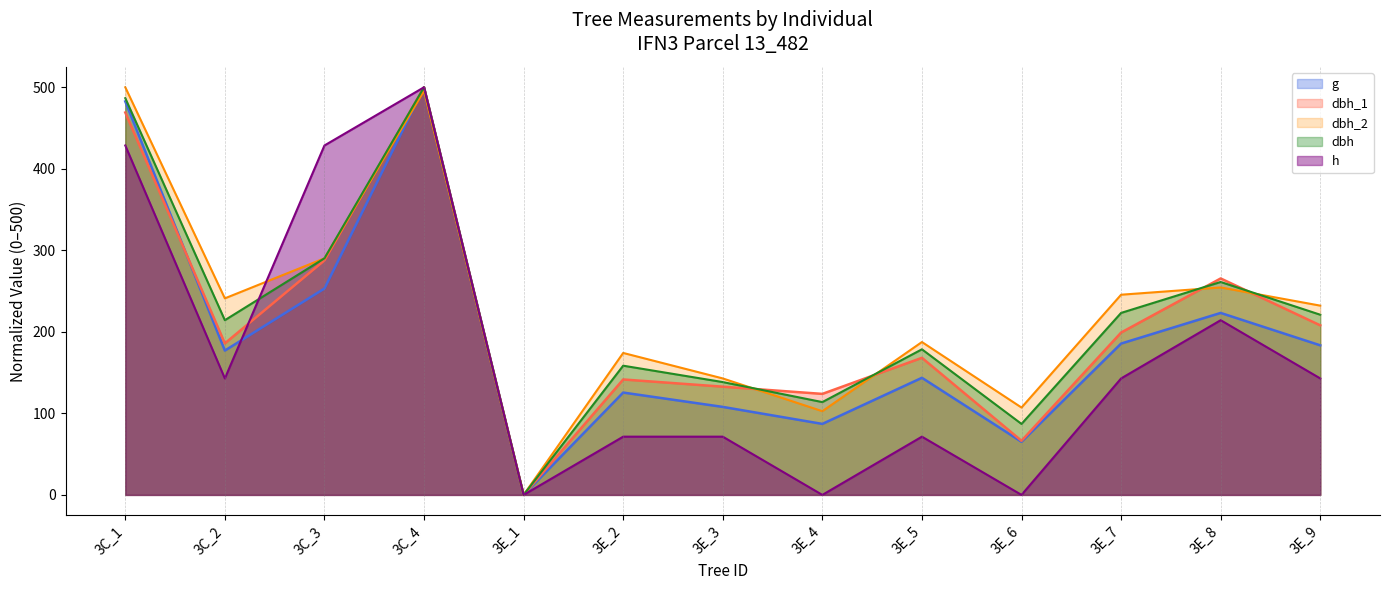

Which series changed the most between 3C_3 and 3E_2?

h